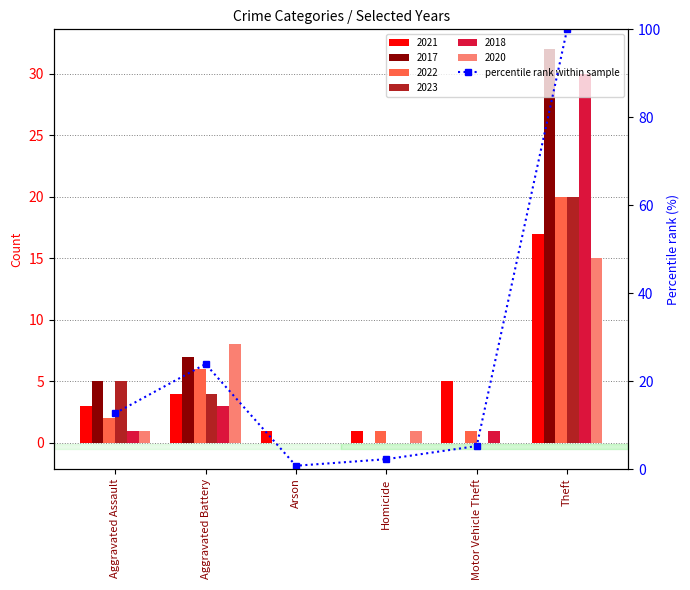

What value does the data have at Motor Vehicle Theft?

5.2